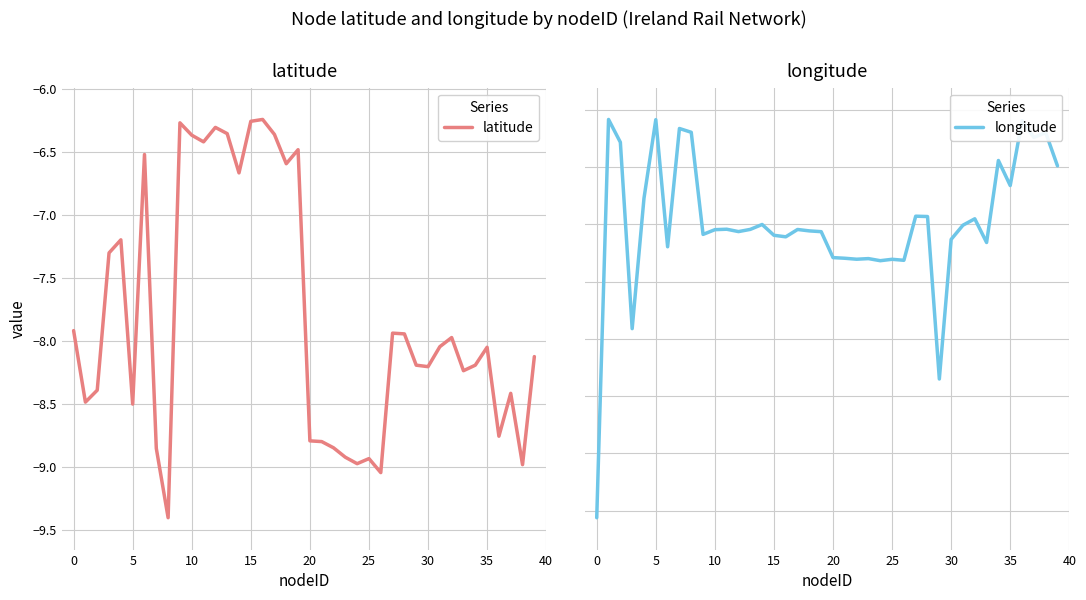

Is it true that latitude equals -15.1 at 25?

False